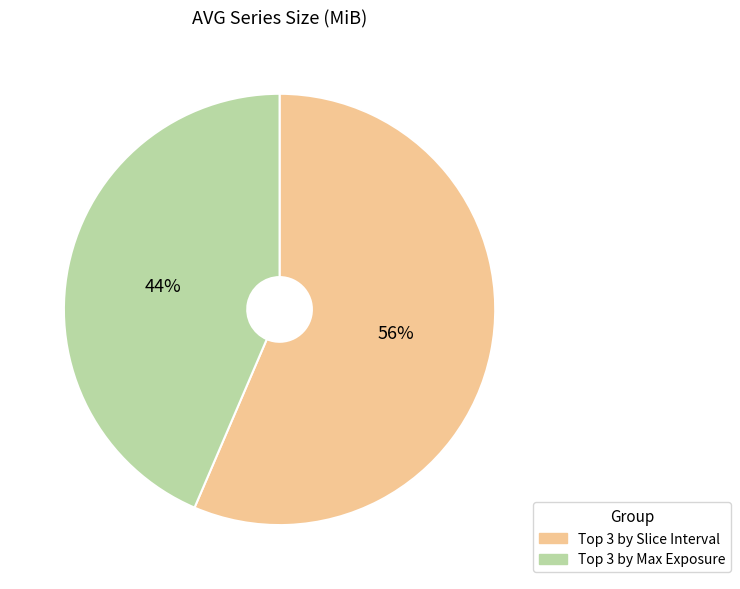

To the nearest percent, what is the average slice percentage?

50%